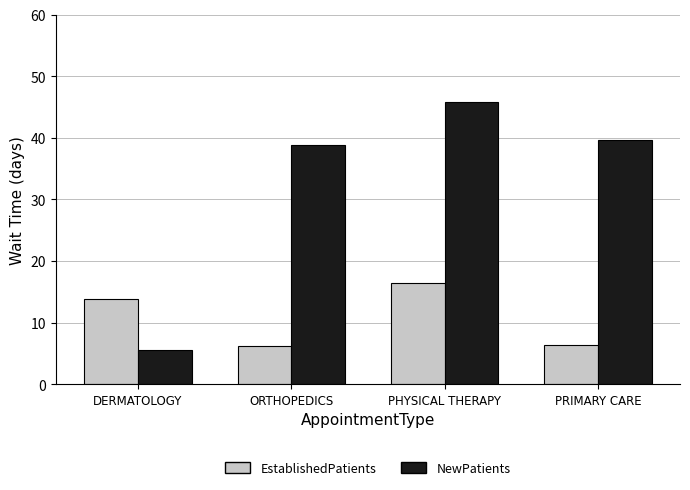

At how many categories does at least one series exceed 12?

4